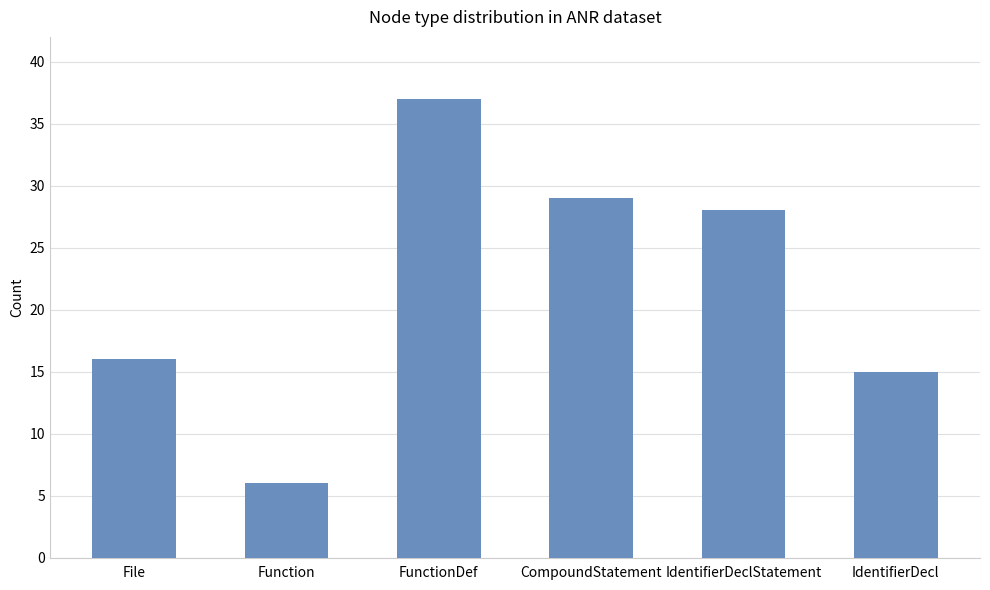

Reading left to right, extract all data points from this chart.

16	6	37	29	28	15